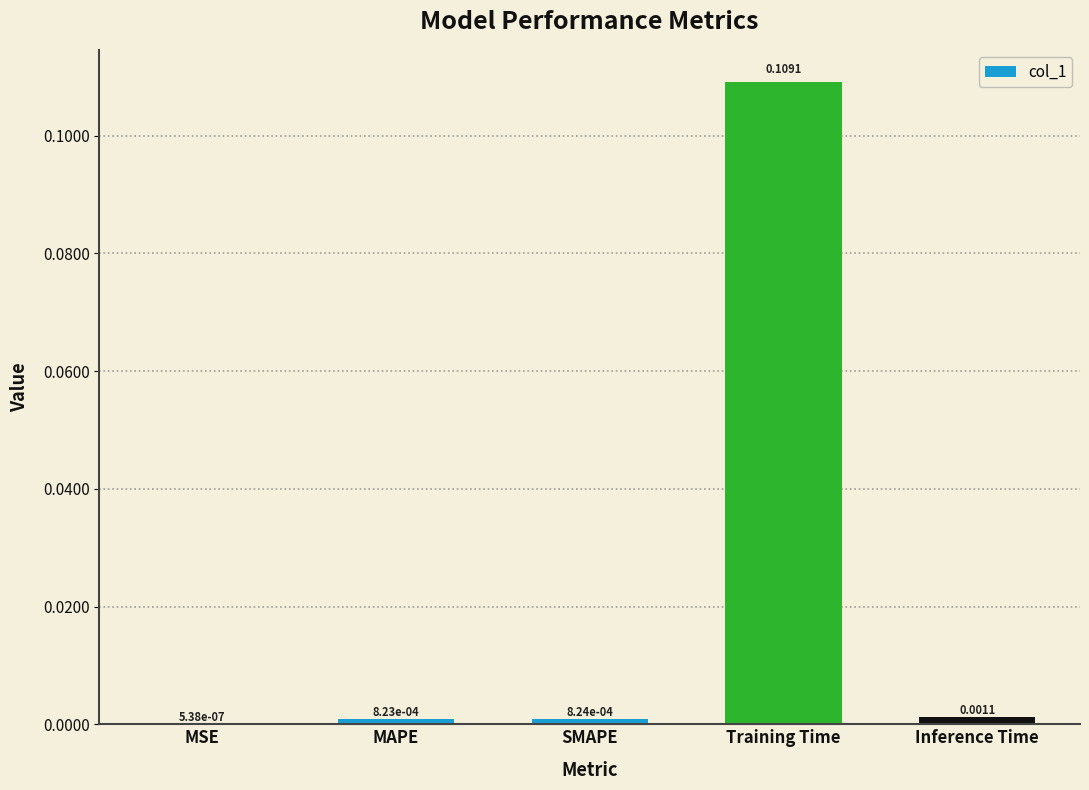

At which label is the value closest to 0?

MSE